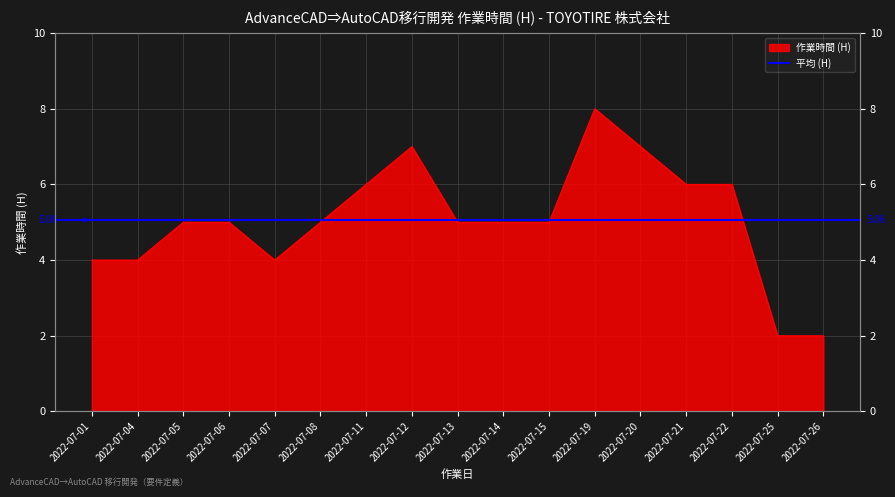

Where is the first local maximum?

2022-07-12